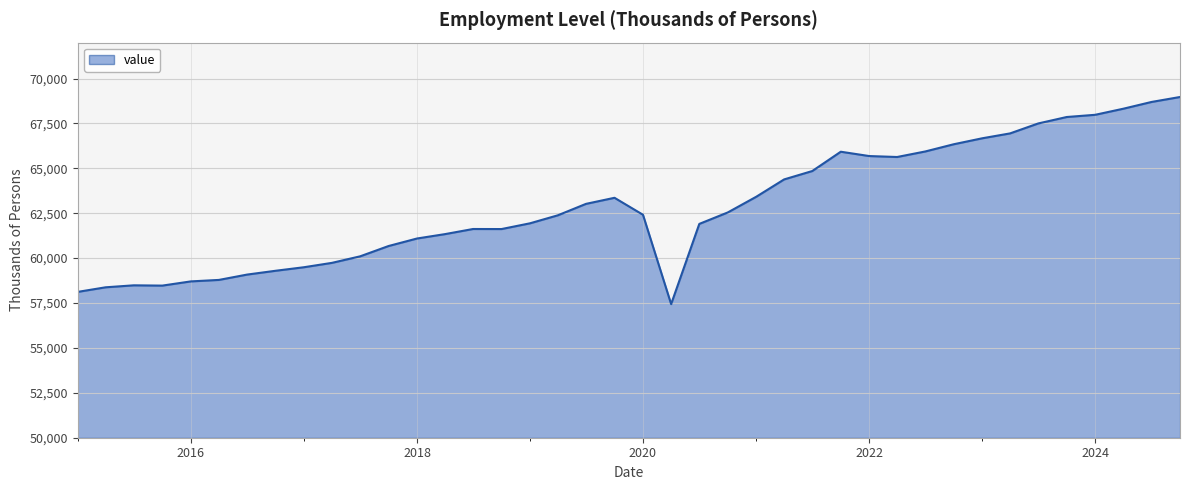

What is the smallest value displayed?

57440